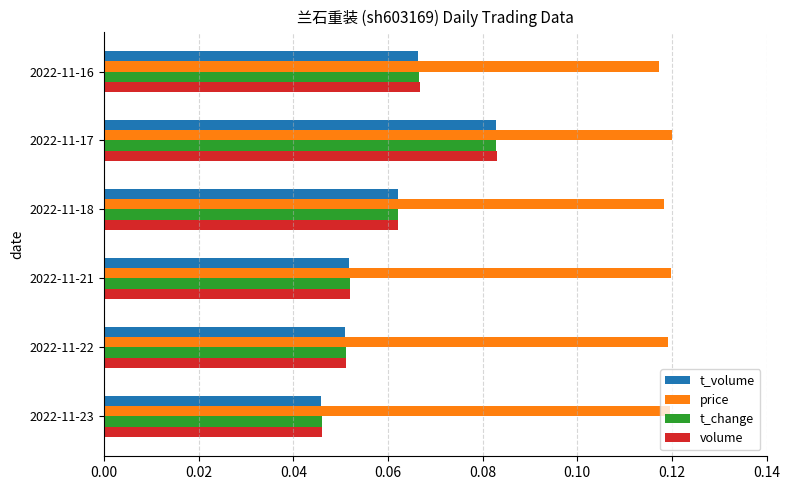

What is the sum of all t_volume values?

0.4